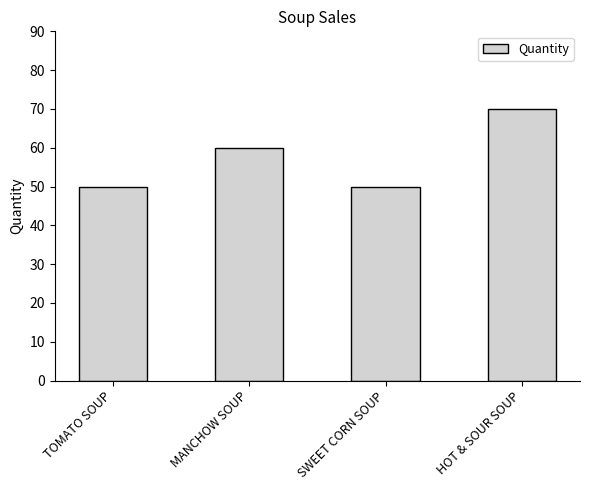

True or false: the data shows 50 at TOMATO SOUP.

True